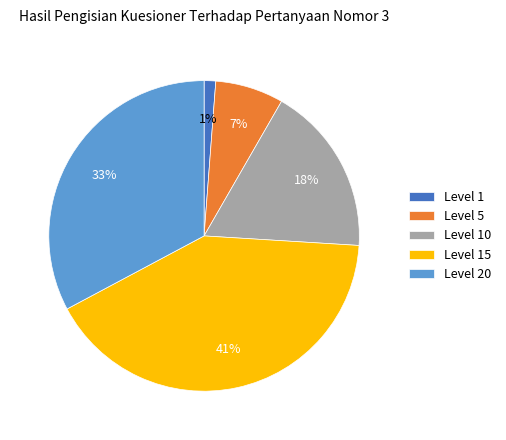

The Level 10 slice represents 18% of the pie. True or false?

True